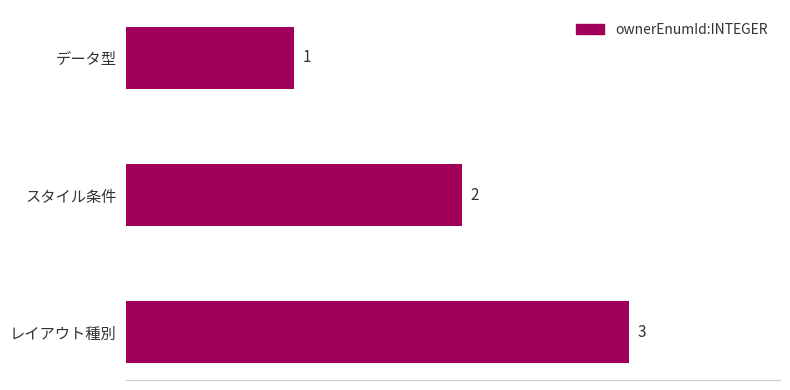

Rank the categories by value from highest to lowest.

レイアウト種別, スタイル条件, データ型